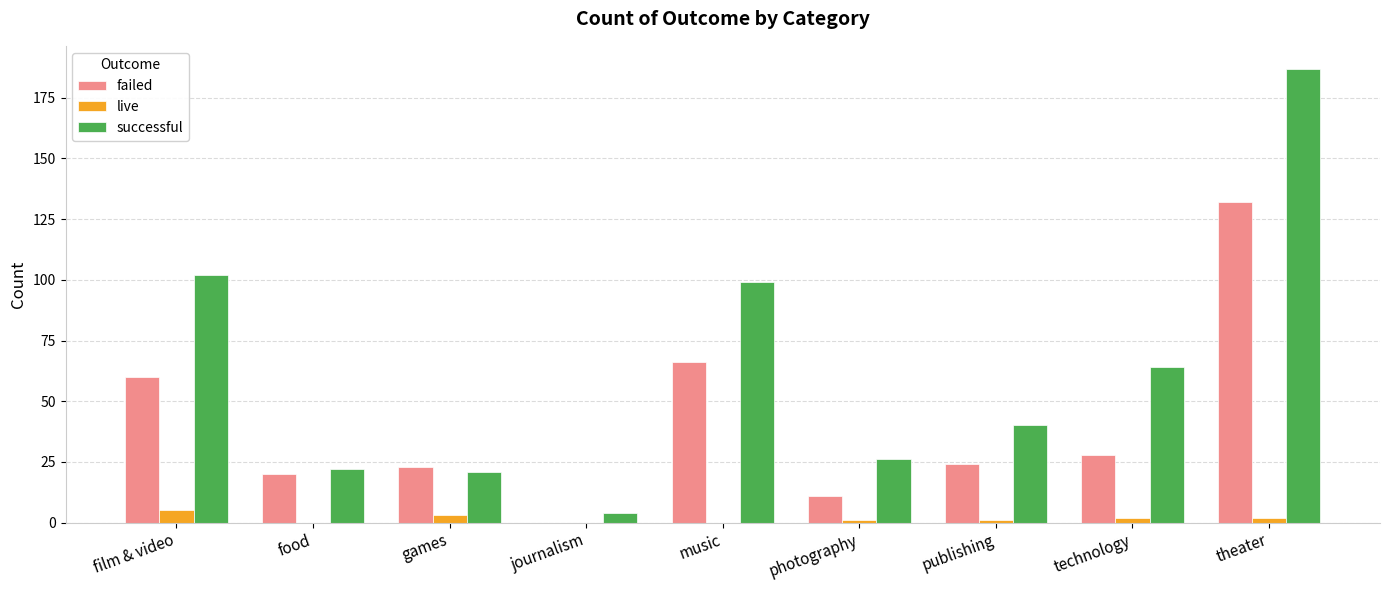

Are the bars horizontal?

No